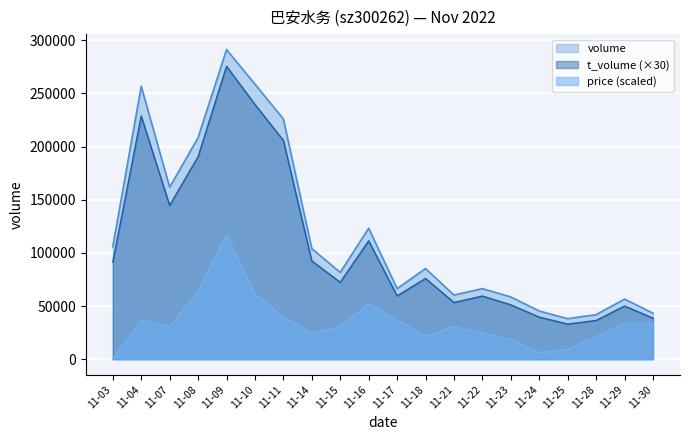

Is the value of price at 11-11 greater than the value of t_volume at 11-22?

No